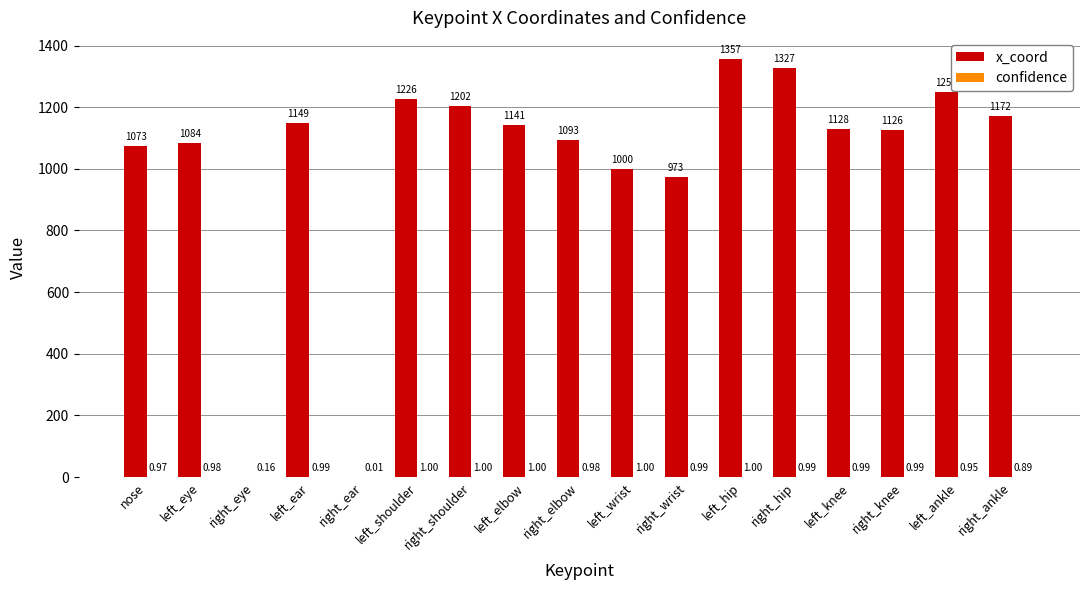

Which series changed the most between left_shoulder and right_ankle?

x_coord